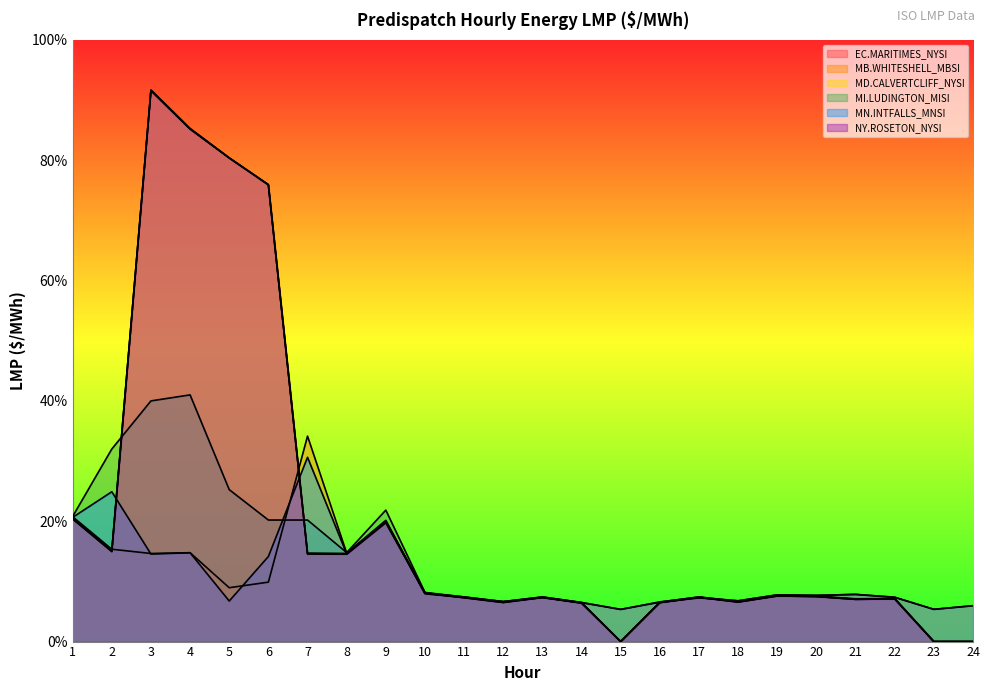

Which has a higher value, 12 or 24?

12